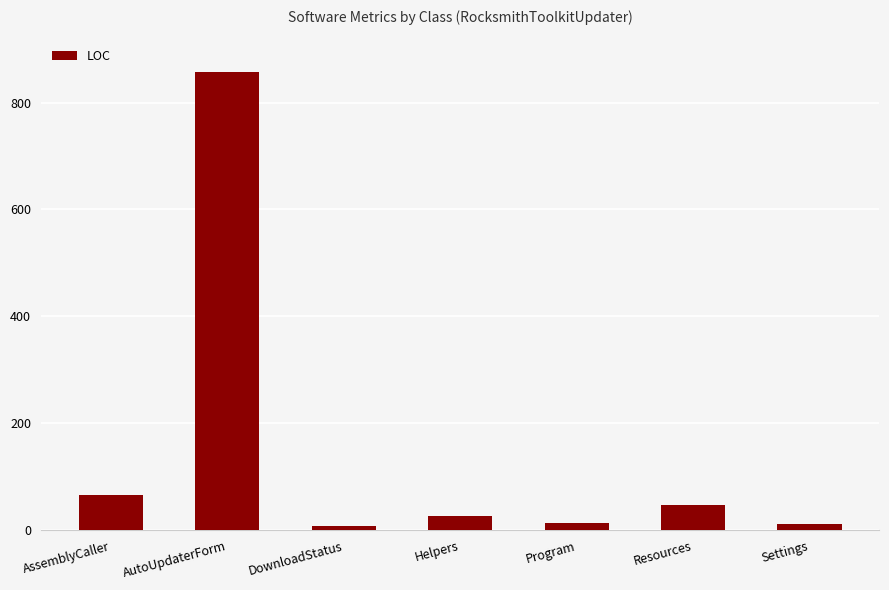

Between AssemblyCaller and Resources, which is larger?

AssemblyCaller